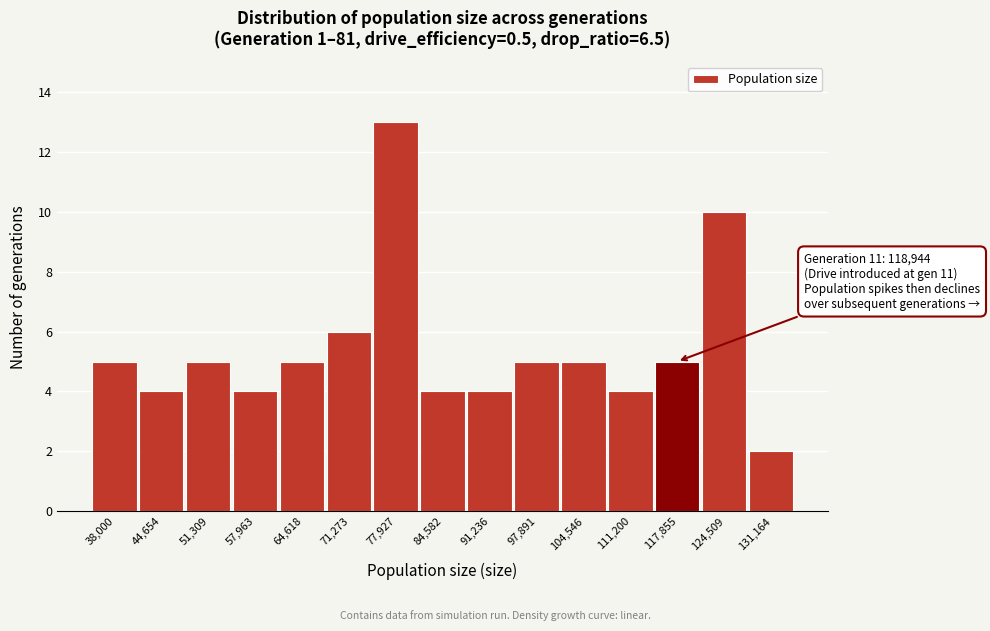

Reading left to right, extract all data points from this chart.

5	4	5	4	5	6	13	4	4	5	5	4	5	10	2